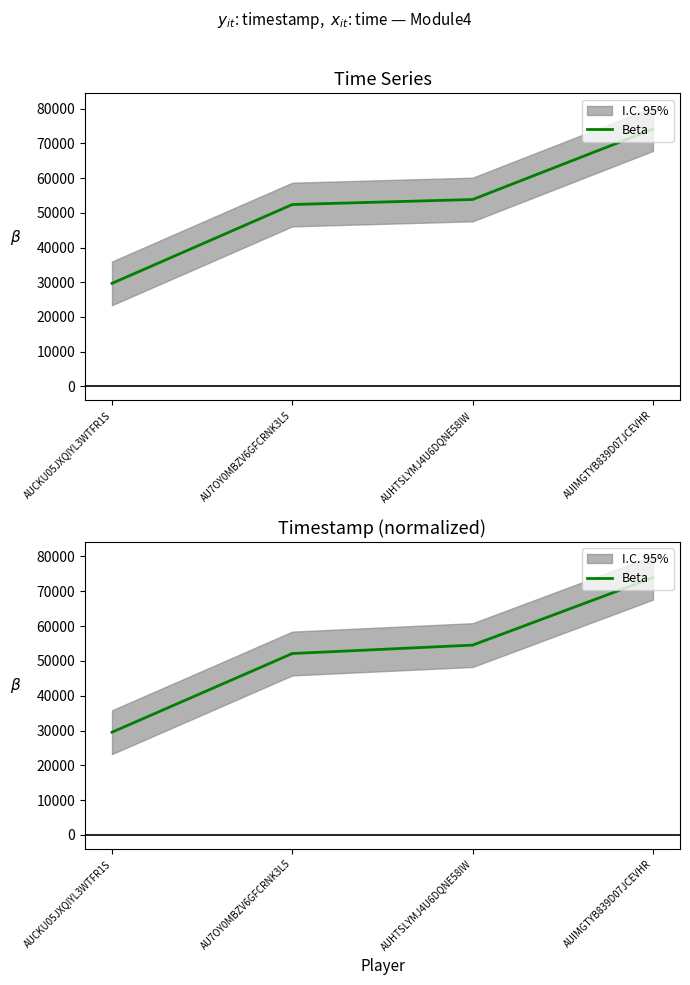

True or false: the data shows 23762.8 at AUIMGTYB839D07JCEVHR.

False